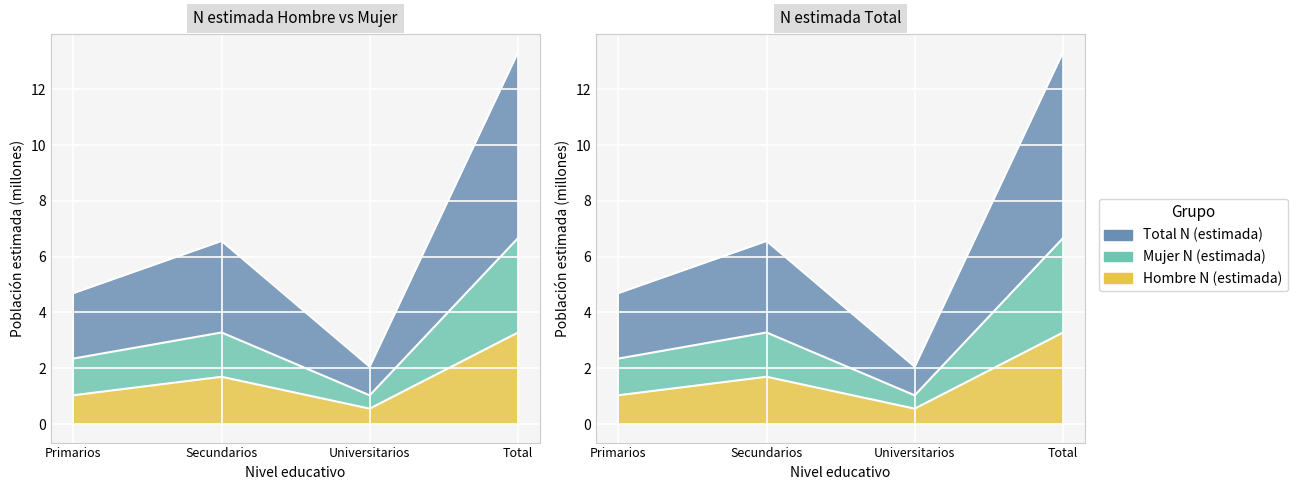

Which series has the largest total across all categories?

Total N (estimada)